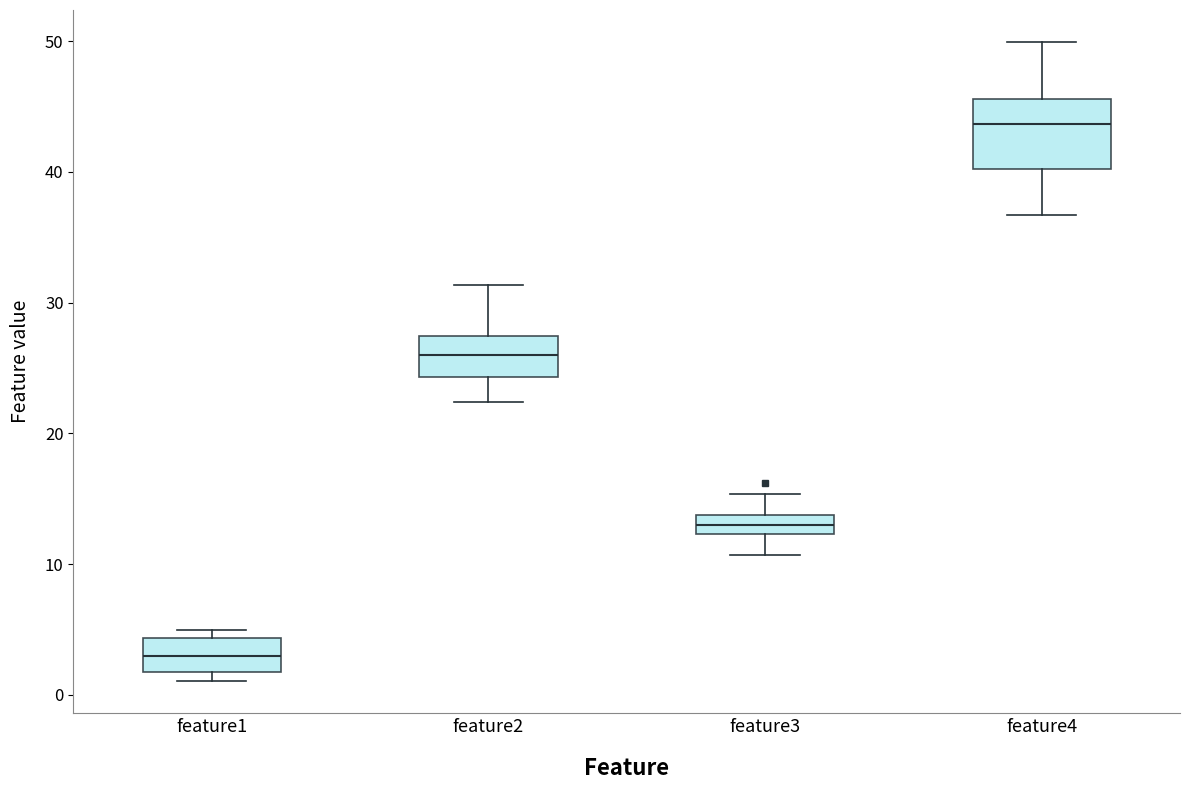

Where is the upper edge of the box for feature4 on the y-axis? The values are not printed on the chart, so give them approximately, as read against the axis.

46